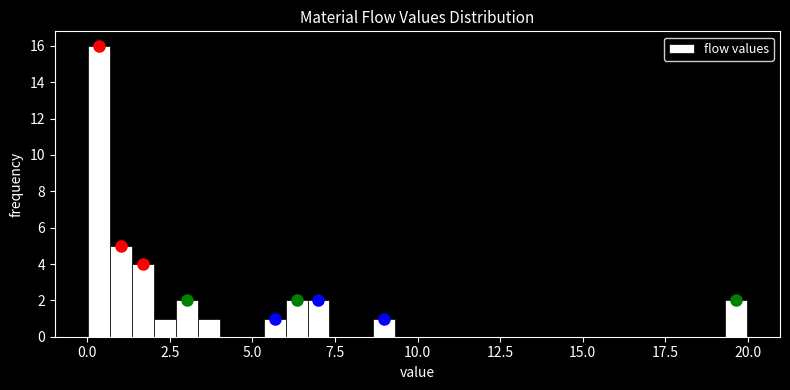

Around what value on the x-axis is the tallest bar? Give the approximate position of its centre, as read against the axis.

0.5